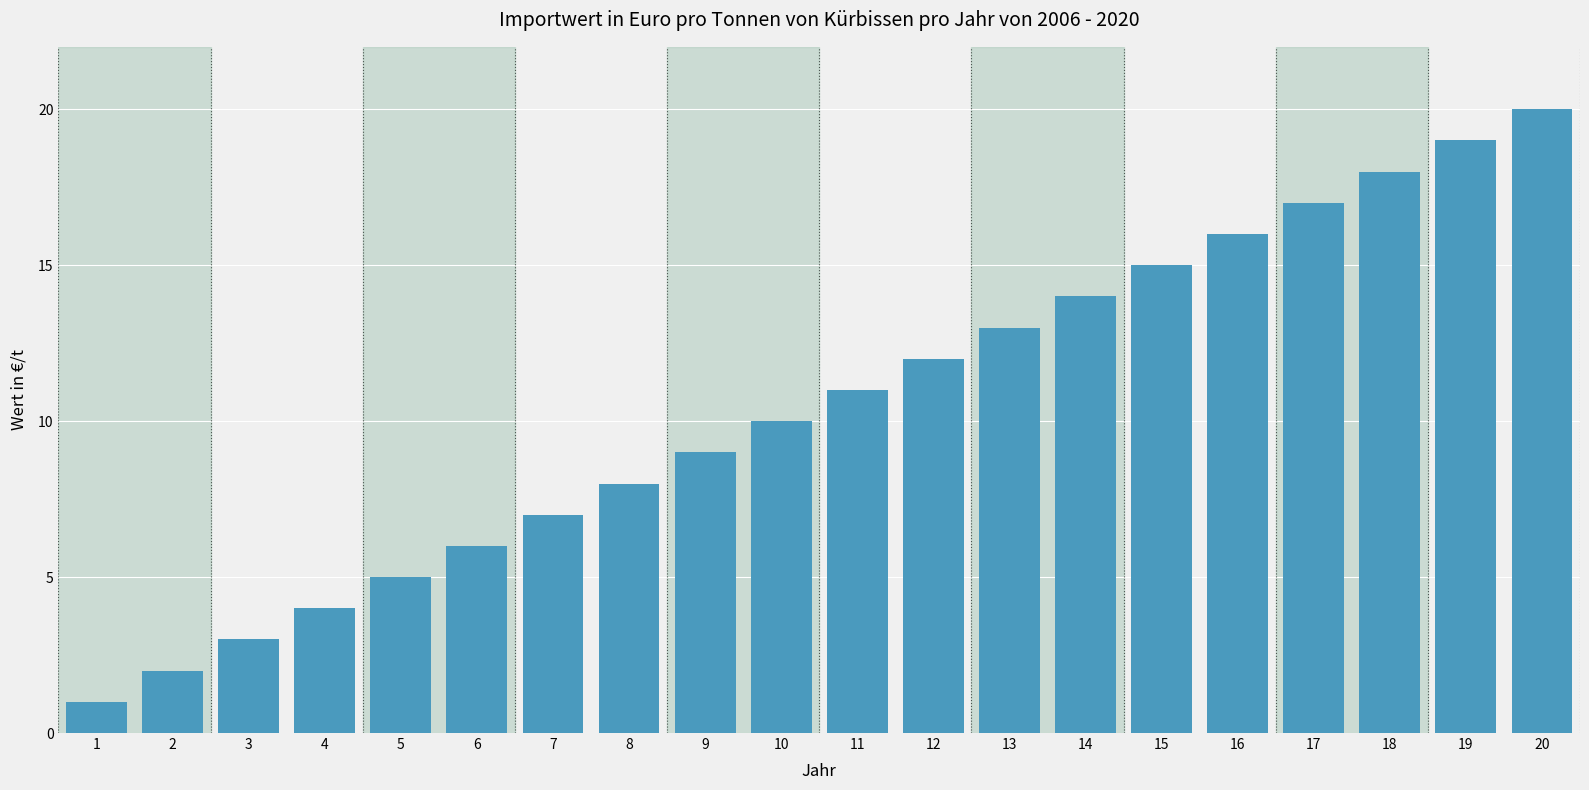

Reading left to right, what are all the values shown in this chart?

1	2	3	4	5	6	7	8	9	10	11	12	13	14	15	16	17	18	19	20